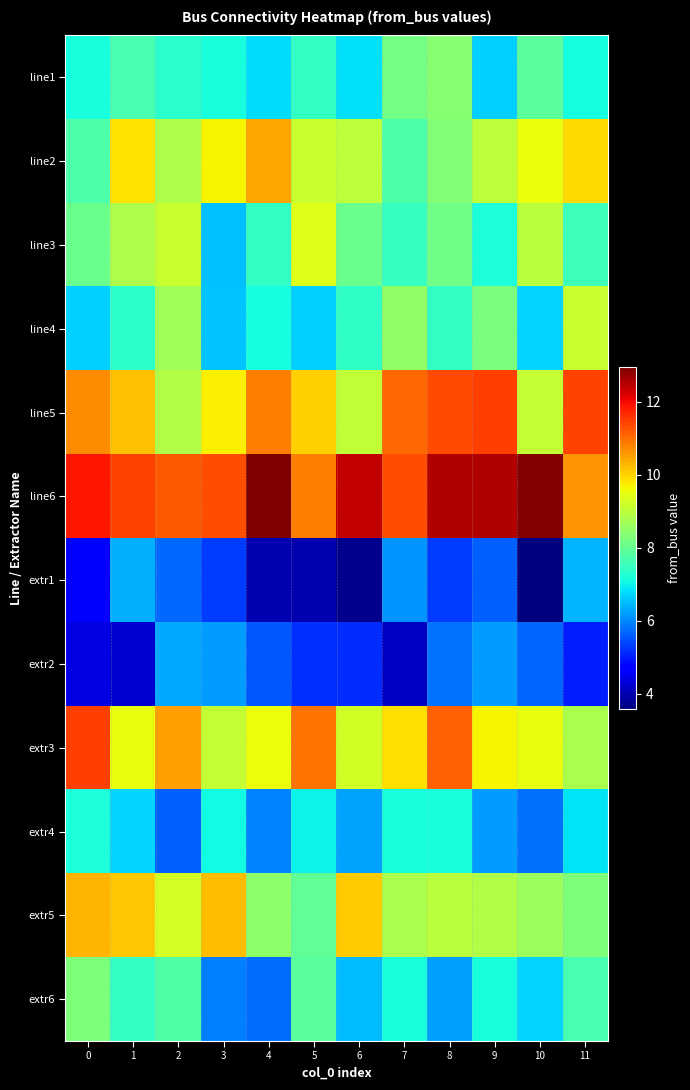

Reading left to right, extract all data points from this chart.

row_0: 0=7.1	1=7.6	2=7.3	3=7.1	4=6.8	5=7.4	6=6.8	7=8.2	8=8.4	9=6.7	10=7.9	11=7.1
row_1: 0=7.7	1=9.8	2=8.8	3=9.7	4=10.4	5=9.1	6=9.0	7=7.7	8=8.3	9=9.0	10=9.5	11=9.9
row_2: 0=8.0	1=8.8	2=9.1	3=6.5	4=7.4	5=9.4	6=8.0	7=7.5	8=8.1	9=7.2	10=8.9	11=7.5
row_3: 0=6.6	1=7.4	2=8.7	3=6.6	4=7.1	5=6.7	6=7.4	7=8.5	8=7.4	9=8.3	10=6.7	11=9.1
row_4: 0=10.7	1=10.2	2=8.9	3=9.7	4=10.8	5=10.0	6=9.0	7=11.1	8=11.4	9=11.5	10=9.1	11=11.4
row_5: 0=11.9	1=11.4	2=11.2	3=11.3	4=13.0	5=10.8	6=12.4	7=11.3	8=12.5	9=12.5	10=12.9	11=10.6
row_6: 0=4.6	1=6.4	2=5.7	3=5.3	4=4.0	5=4.0	6=3.7	7=6.1	8=5.3	9=5.6	10=3.6	11=6.4
row_7: 0=4.4	1=4.2	2=6.3	3=6.2	4=5.5	5=5.2	6=5.1	7=4.1	8=5.8	9=6.2	10=5.7	11=5.0
row_8: 0=11.5	1=9.5	2=10.5	3=9.1	4=9.6	5=10.9	6=9.2	7=9.9	8=11.1	9=9.7	10=9.5	11=8.8
row_9: 0=7.2	1=6.7	2=5.6	3=7.1	4=6.0	5=7.0	6=6.3	7=7.1	8=7.1	9=6.2	10=5.8	11=6.9
row_10: 0=10.3	1=10.1	2=9.3	3=10.2	4=8.5	5=7.9	6=10.1	7=8.8	8=9.0	9=8.9	10=8.6	11=8.3
row_11: 0=8.3	1=7.4	2=7.8	3=5.9	4=5.8	5=7.9	6=6.5	7=7.1	8=6.2	9=7.1	10=6.7	11=7.6